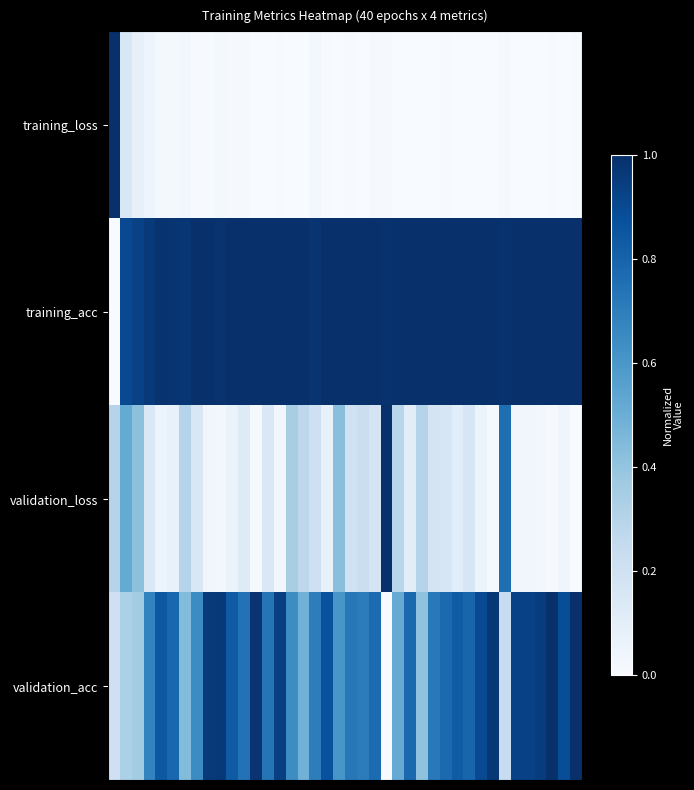

At how many categories does at least one series exceed 0?

40